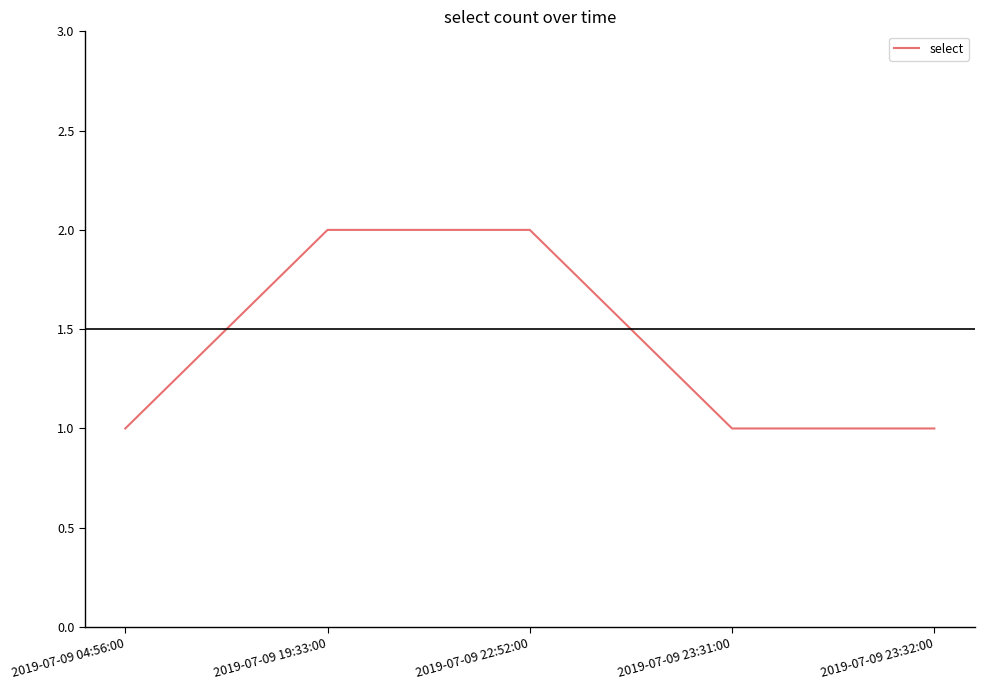

True or false: there are more than 1 points higher than both neighbors.

False